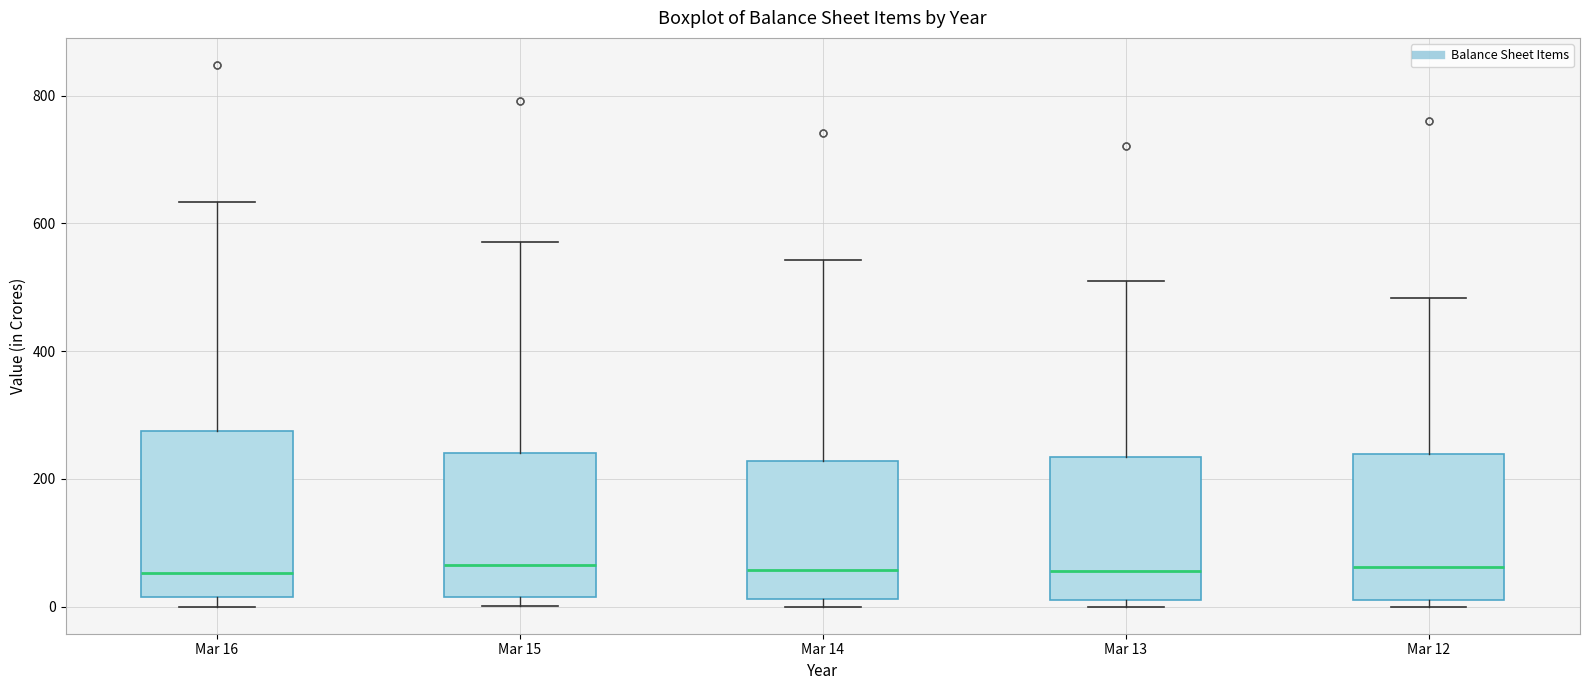

Reading left to right, read every box against the y-axis: the position of its median line, the range the box covers, and the ends of its whiskers. The values are not printed on the chart, so give them approximately, as read against the axis.

Mar 16: median 60, box 20 to 280, whiskers 0 to 640
Mar 15: median 60, box 20 to 240, whiskers 0 to 580
Mar 14: median 60, box 20 to 220, whiskers 0 to 540
Mar 13: median 60, box 20 to 240, whiskers 0 to 500
Mar 12: median 60, box 20 to 240, whiskers 0 to 480